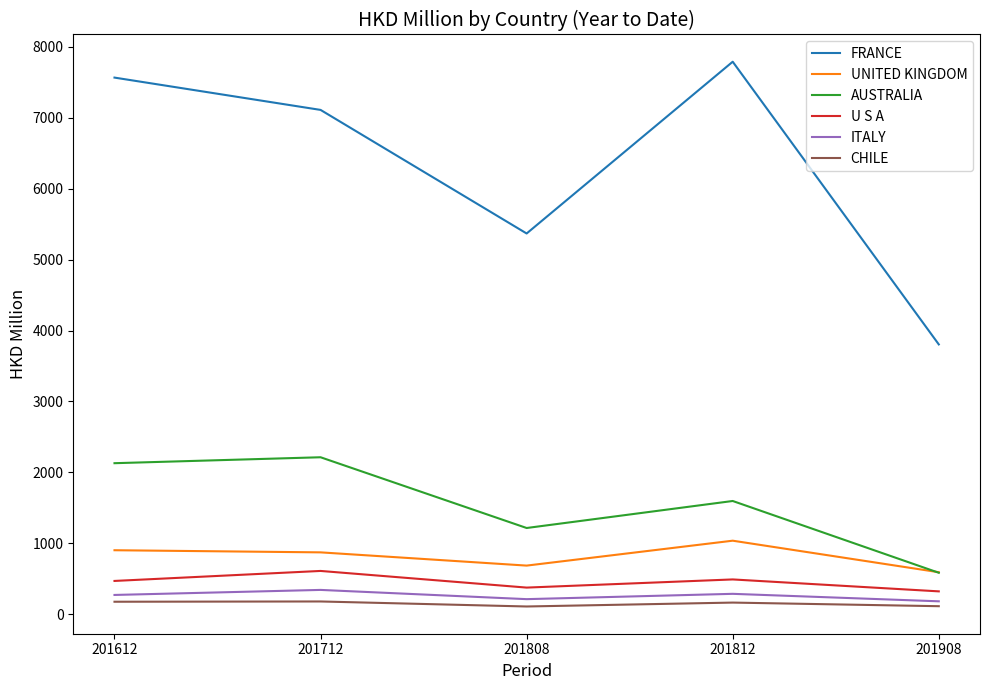

True or false: AUSTRALIA and ITALY intersect in this chart.

False